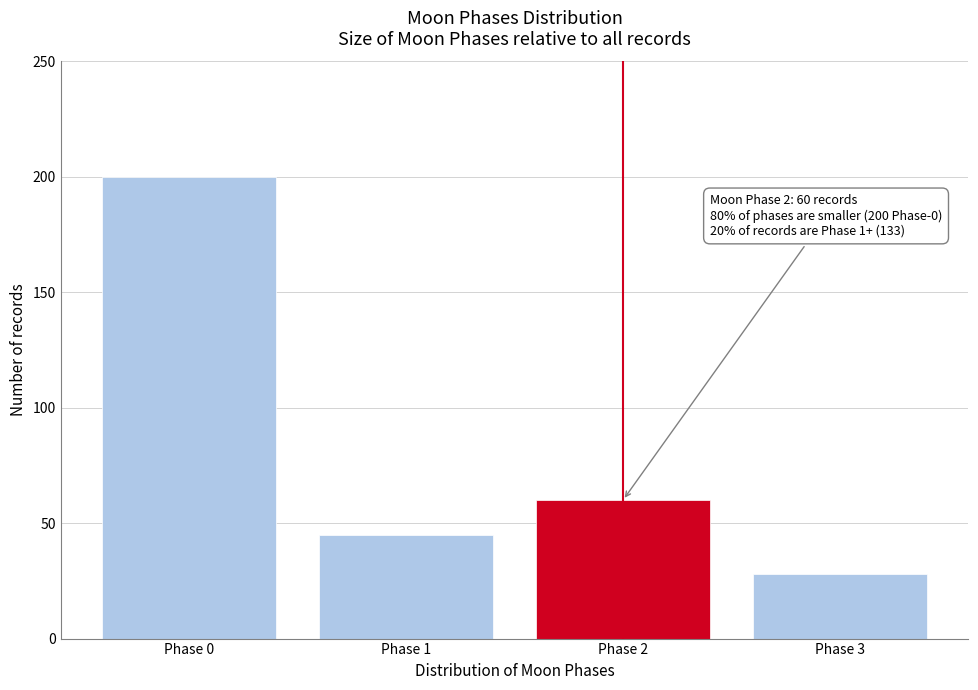

Reading left to right, list all the values displayed in this chart.

200	45	60	28